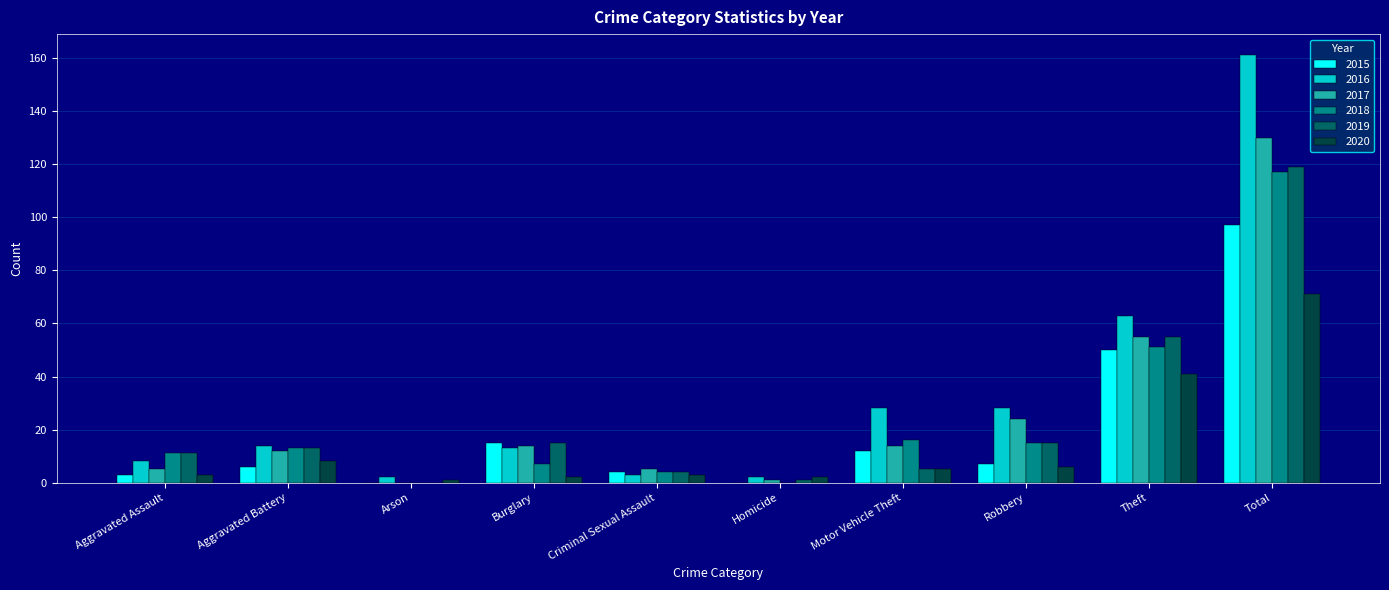

How many groups of bars are there?

10